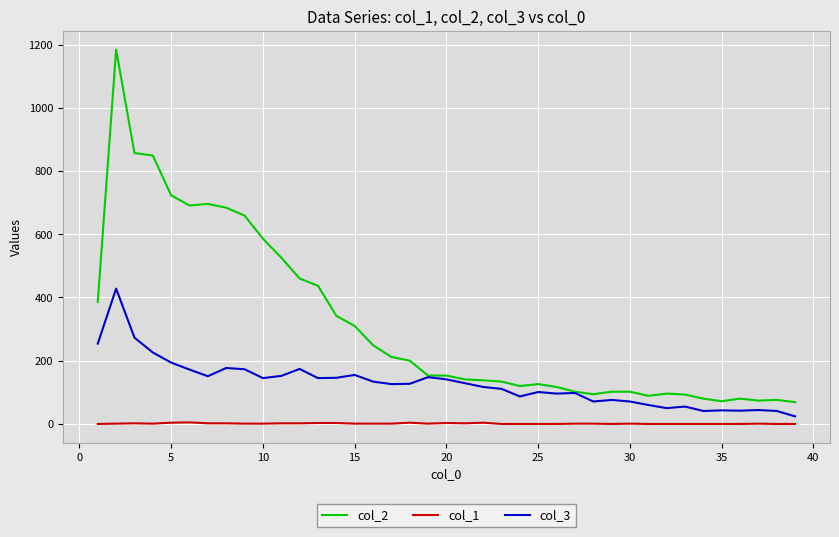

Rank the series by their average value, from highest to lowest.

col_2, col_3, col_1